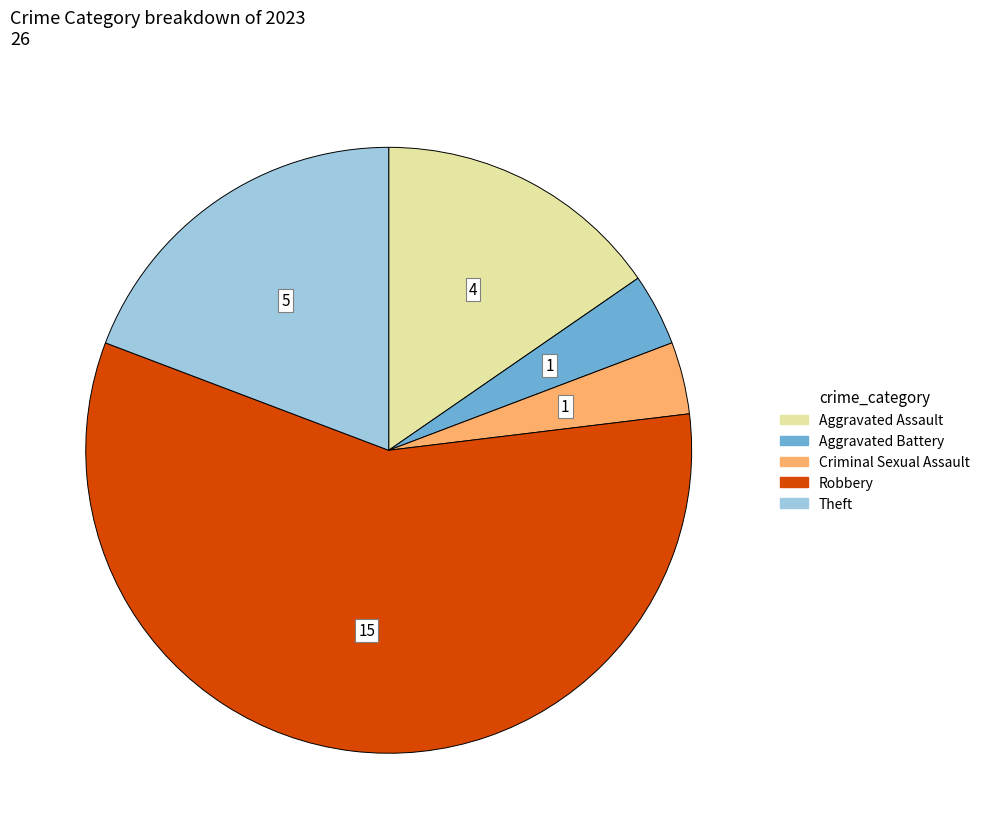

Between Theft and Criminal Sexual Assault, which is larger?

Theft